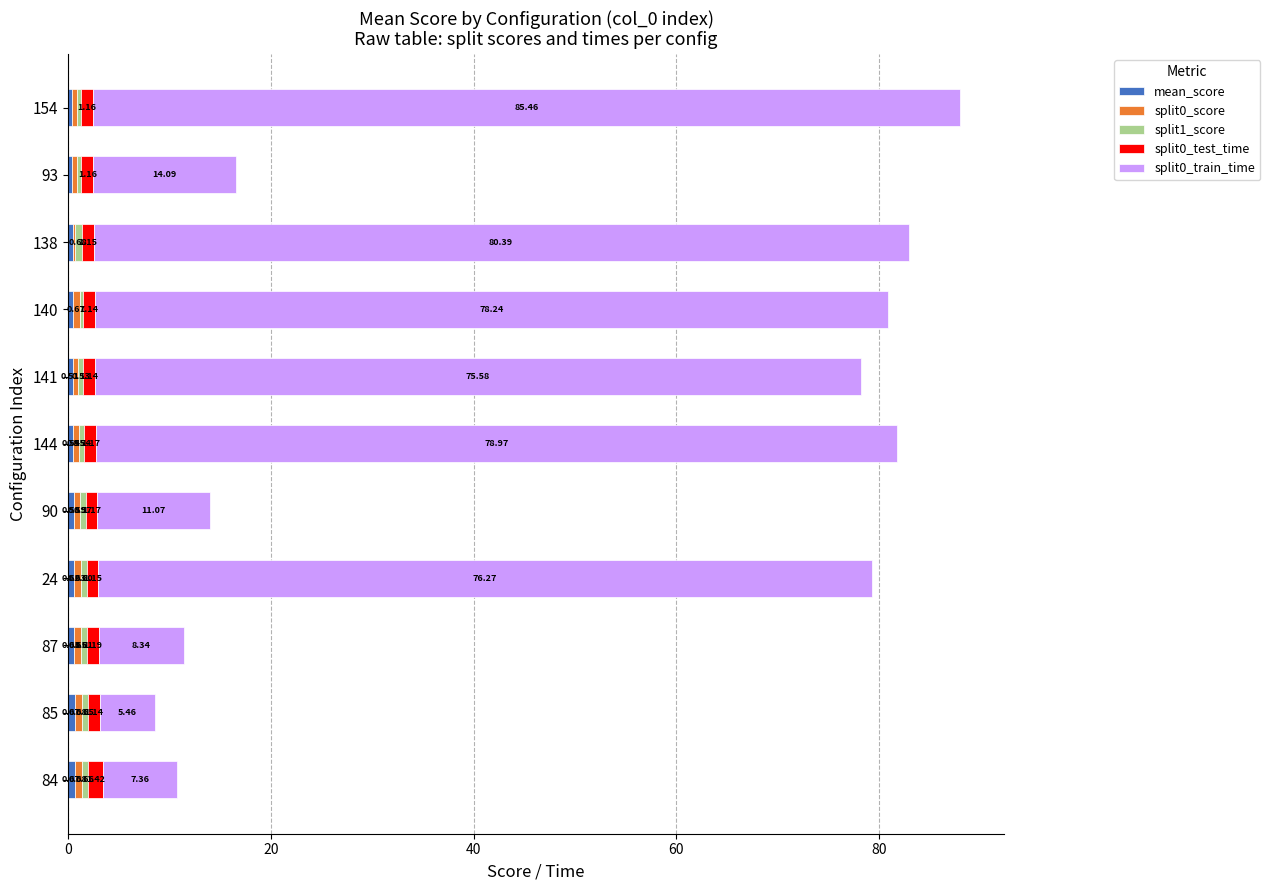

At which category is the sum across all series the highest?

154